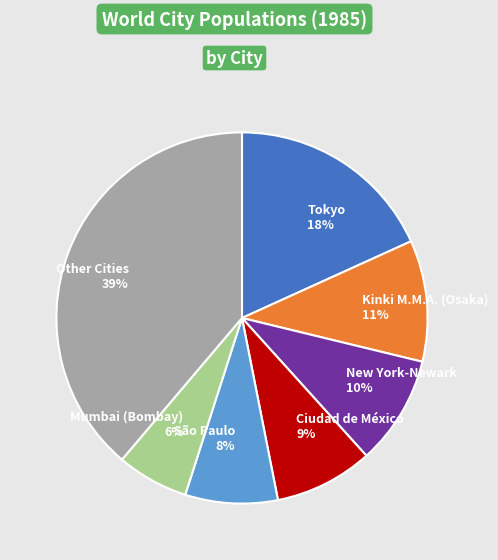

To the nearest percent, what is the average slice percentage?

14%